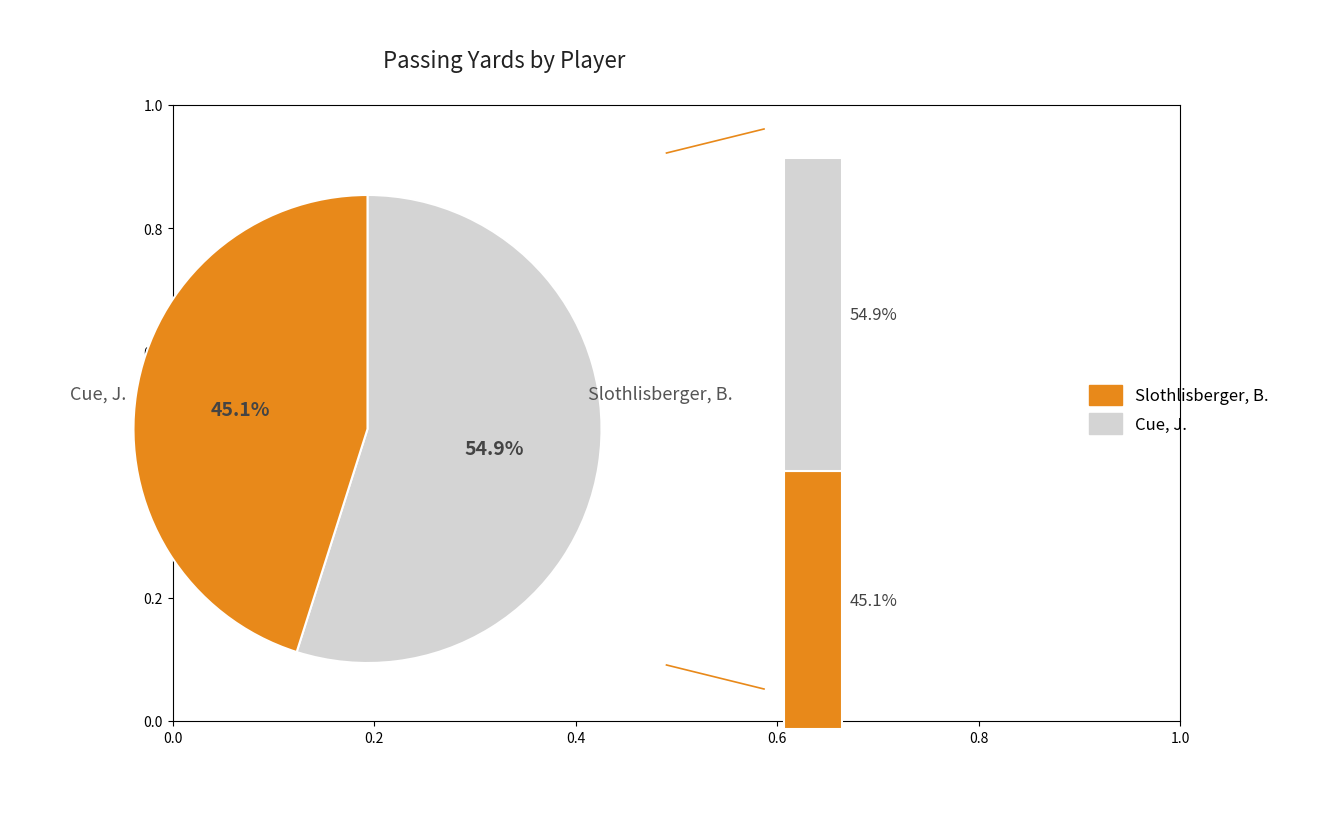

What is the majority slice?

Cue, J.